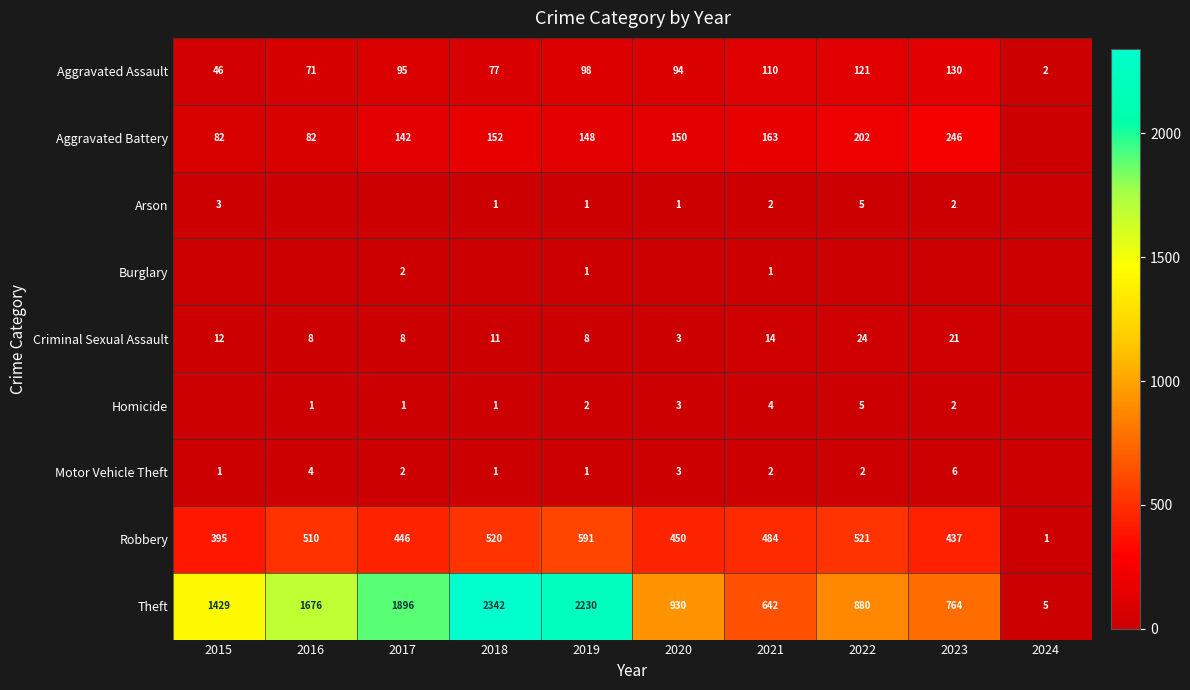

What is the lowest value of the Aggravated Assault series?

2